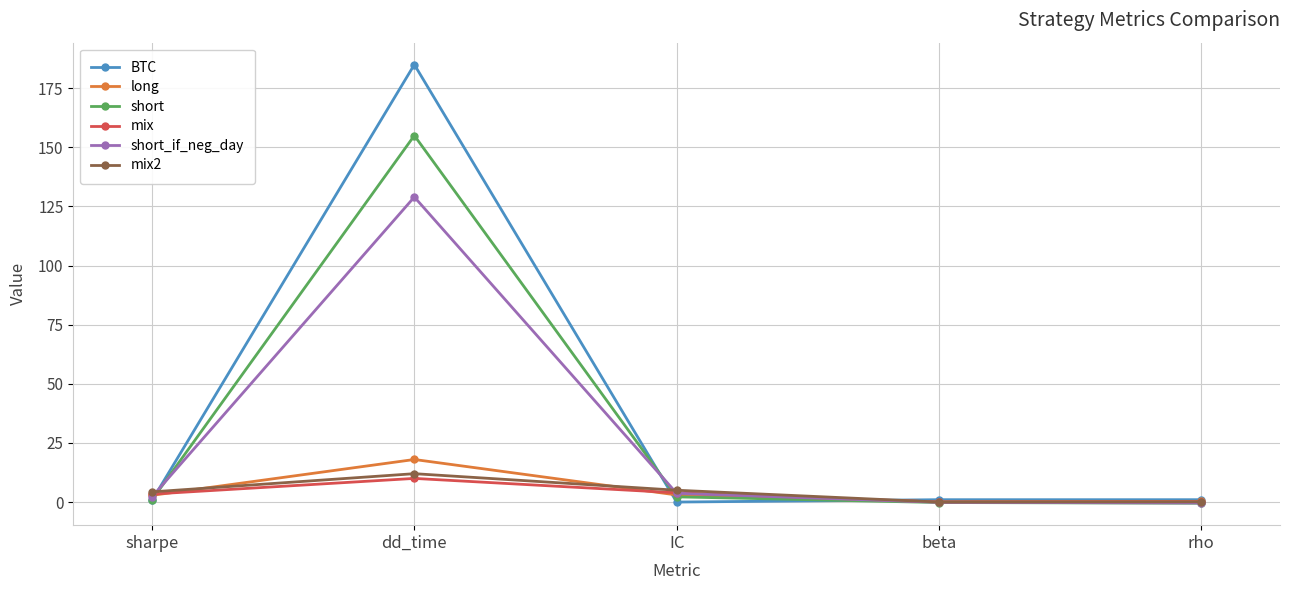

What is the difference between the long values at beta and sharpe?

2.7